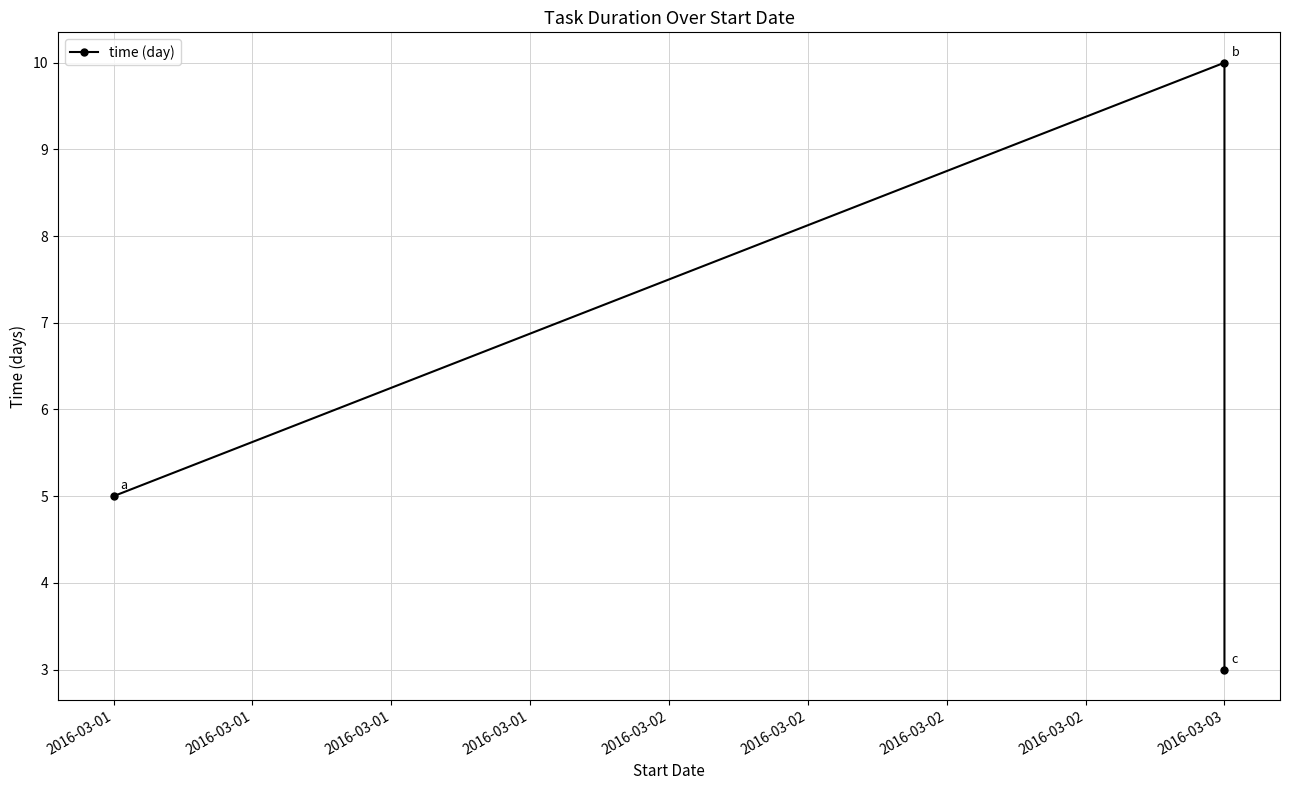

What is the maximum value shown in the chart?

10